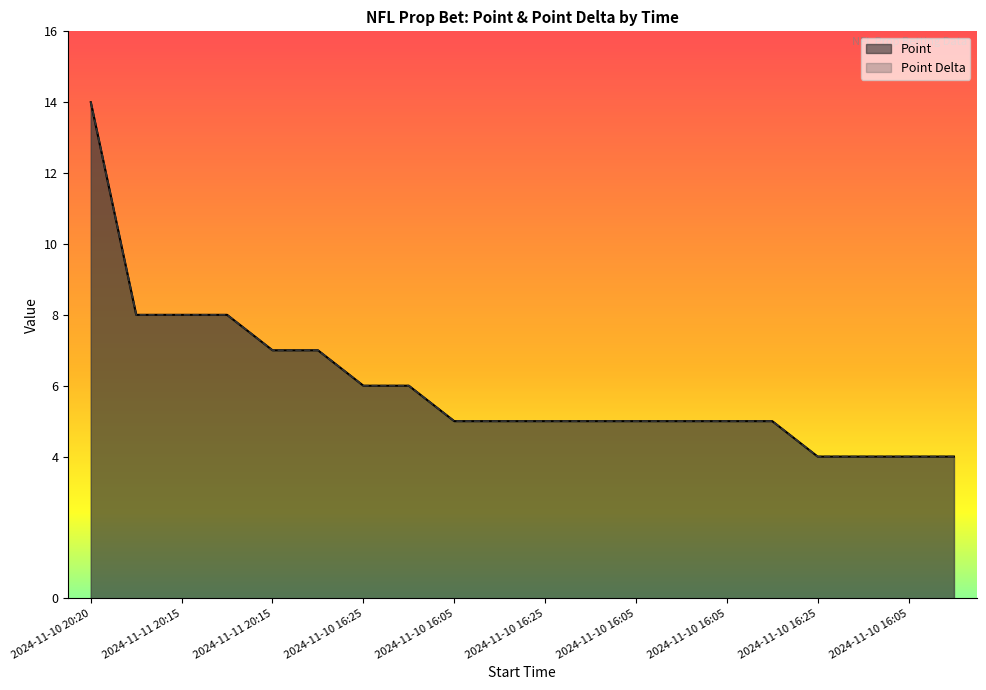

Does the chart display data point markers on the line(s)?

No